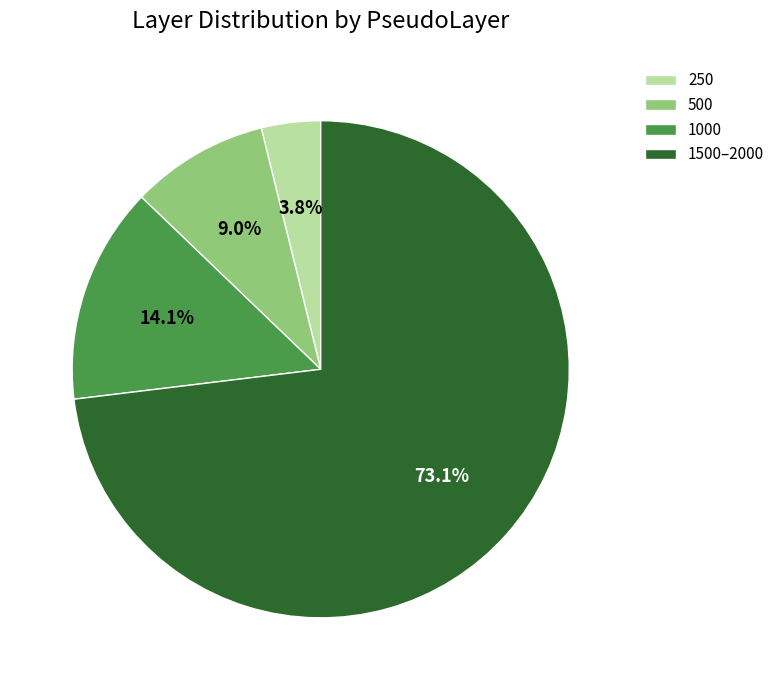

To the nearest percent, what is the difference between the 250 and 1000 slice percentages?

10%